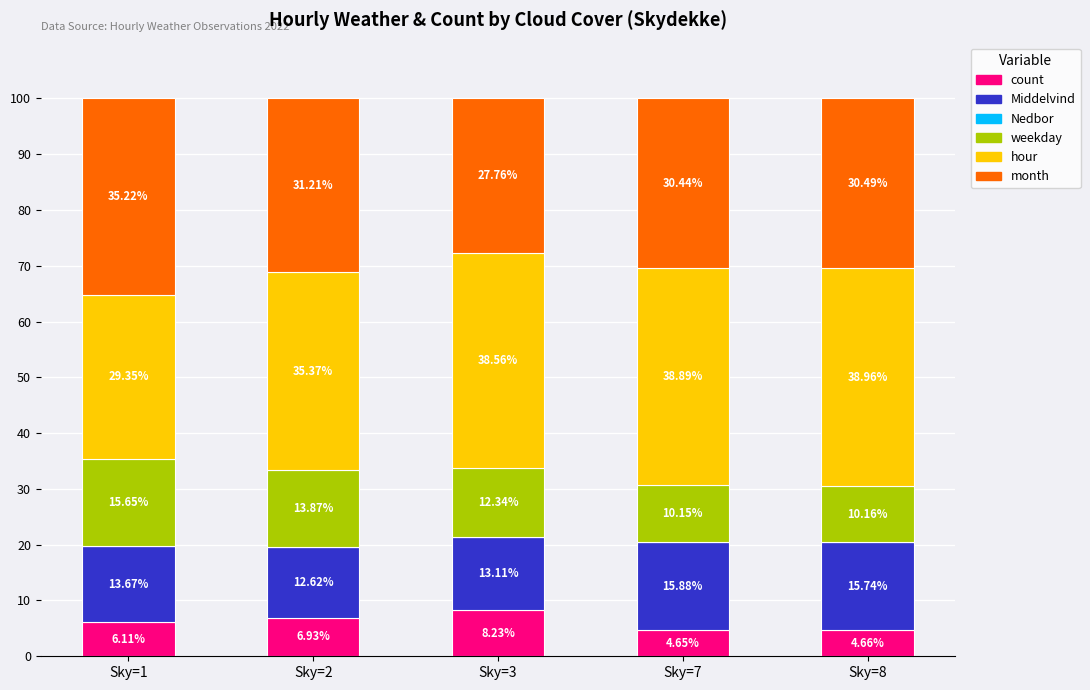

What is the total value across all series at Sky=7?

100.0